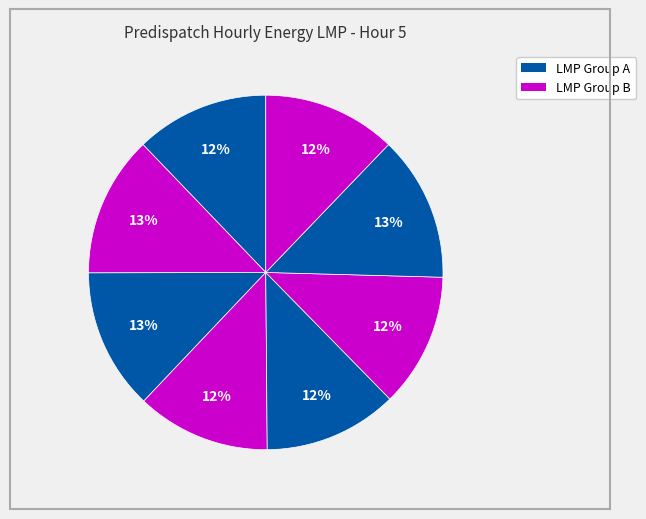

How many slices are in this pie chart?

8